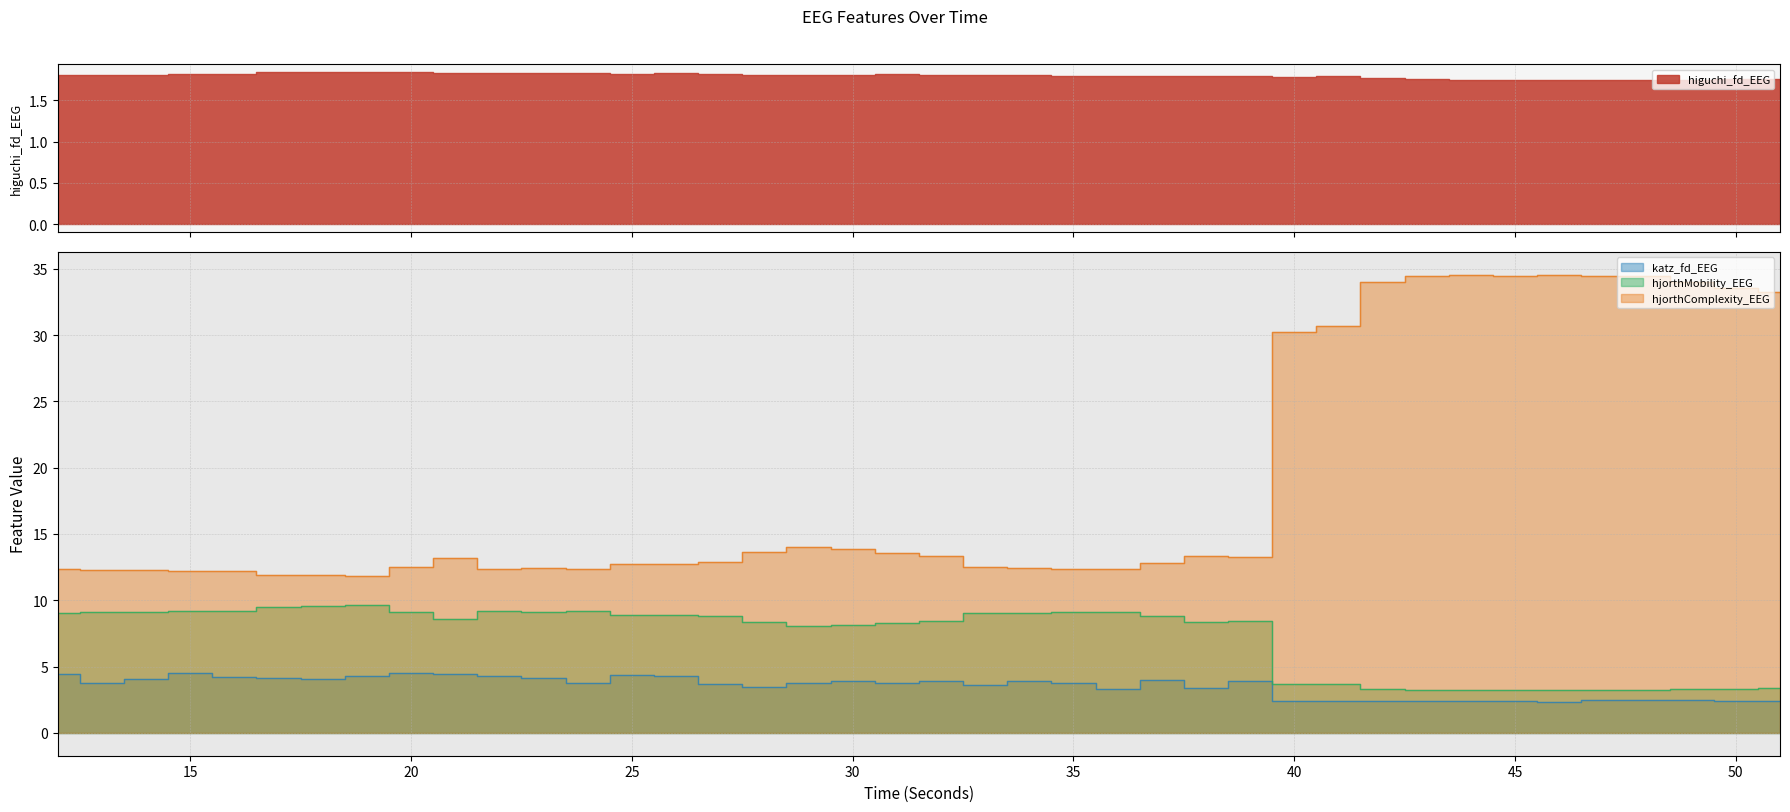

Does the chart have visible grid lines?

Yes